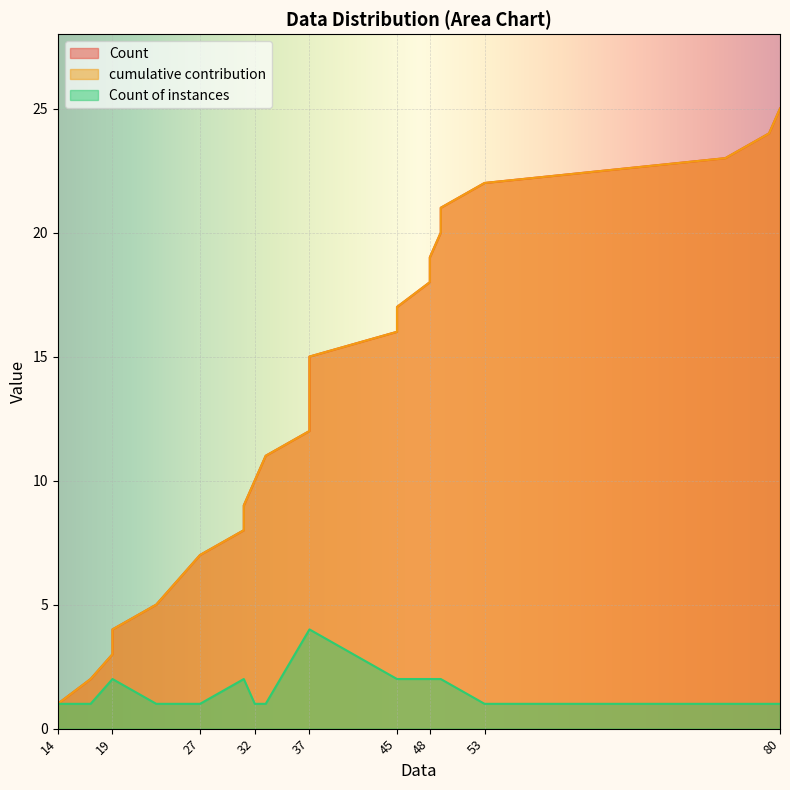

How many lines are shown in the chart?

3